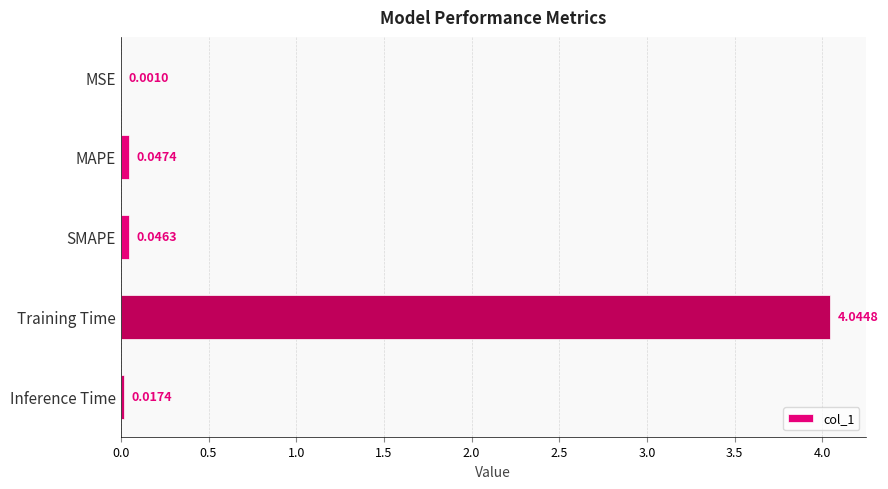

Where is the data nearest to the value 2?

MAPE